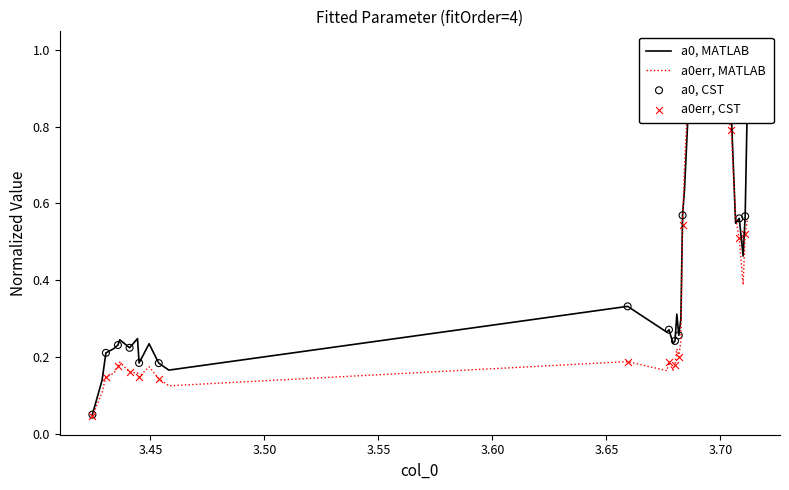

At how many categories does at least one series exceed 0?

40